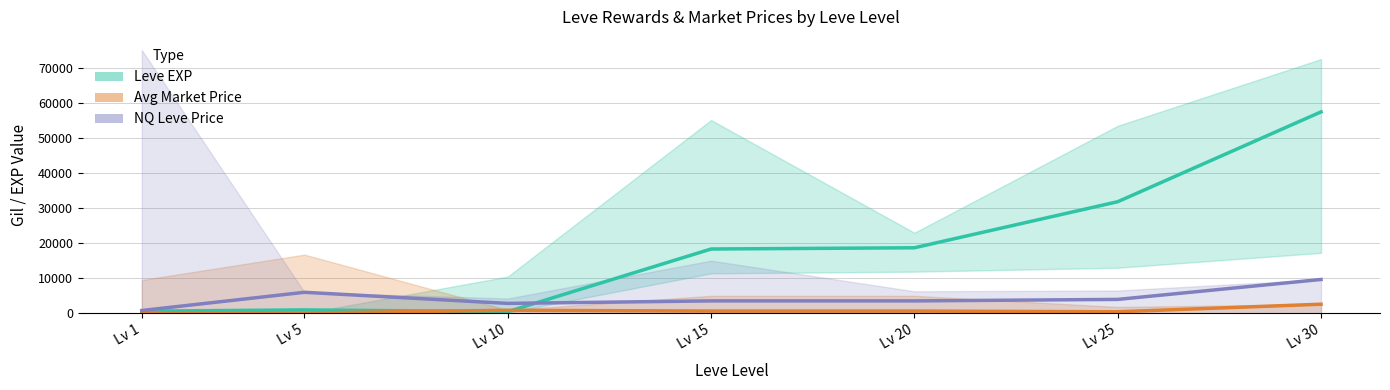

What is the sum of all Leve EXP values?

128290.0